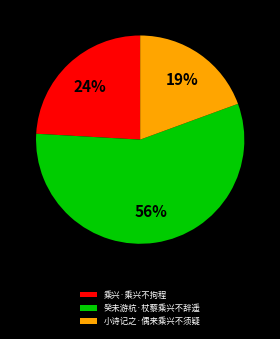

Is the sum of 小诗记之·偶来乘兴不须疑 and 癸未游杭·杖藜乘兴不辞遥 greater than half?

Yes